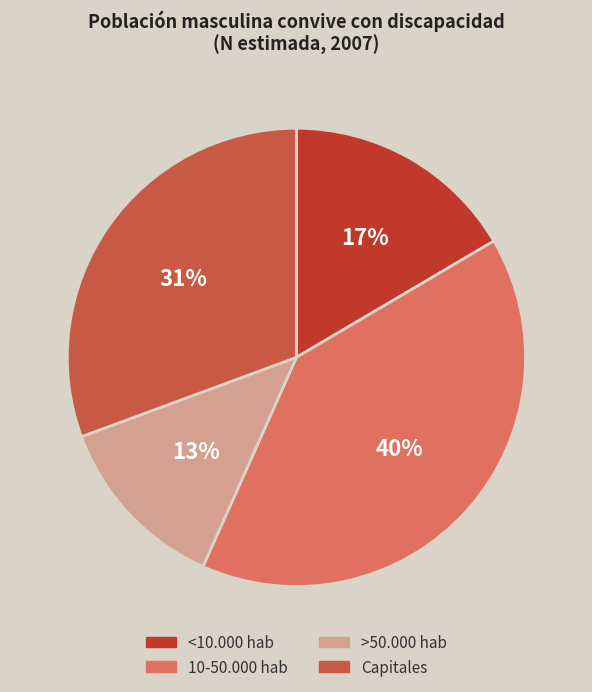

True or false: 10-50.000 hab accounts for 40% of the total.

True